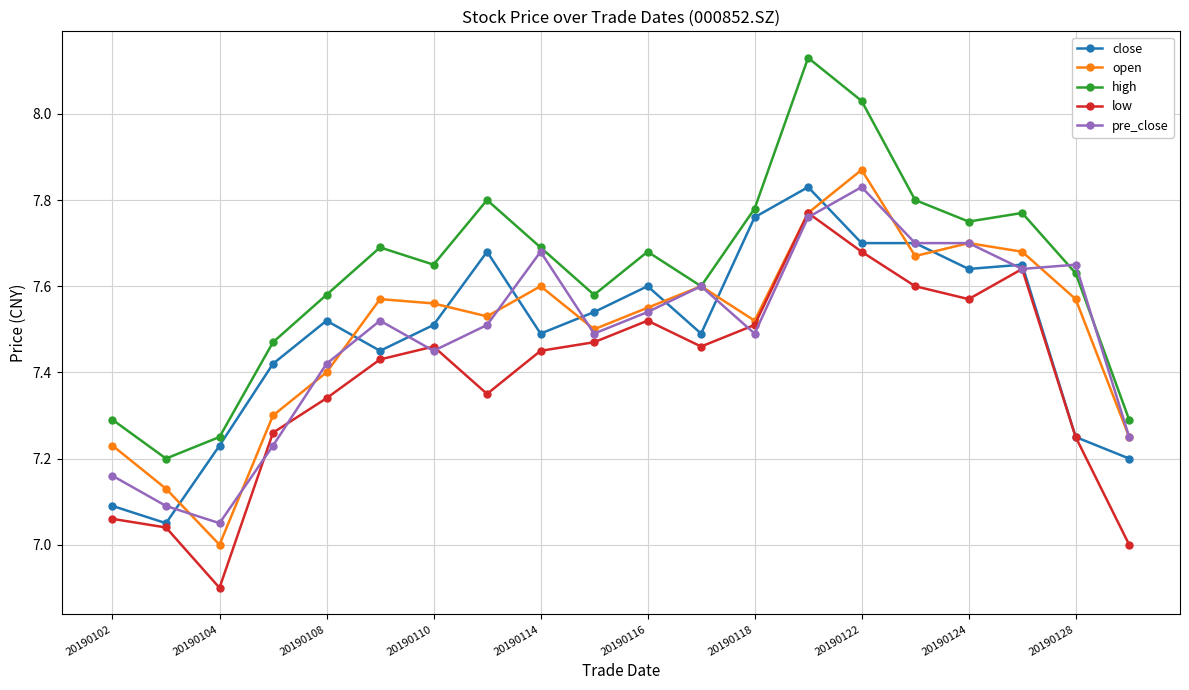

At how many categories does at least one series exceed 6?

20